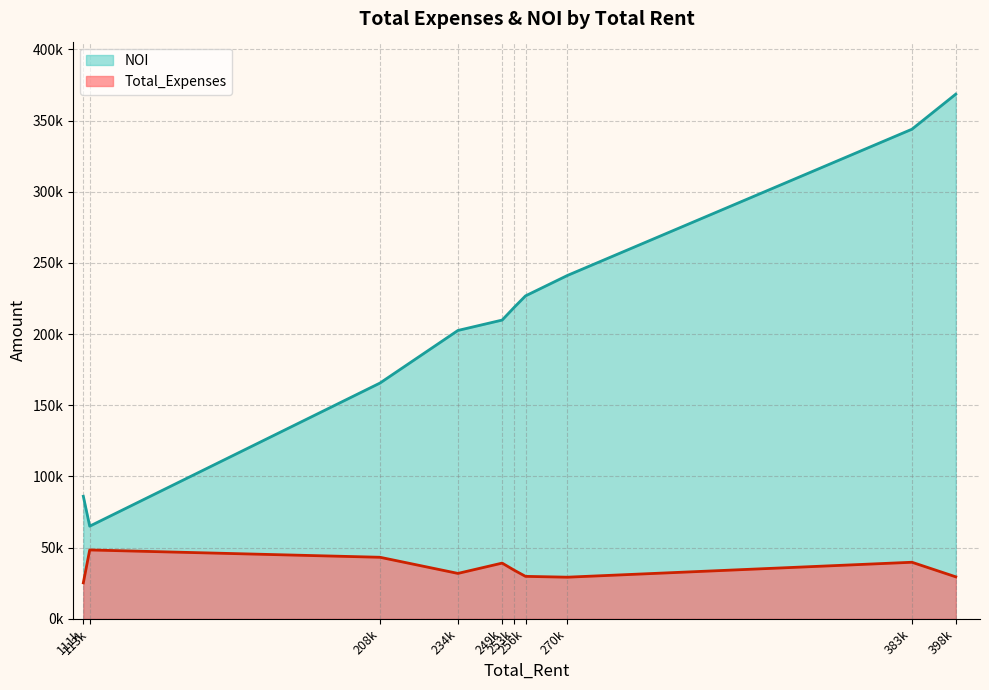

Reading left to right, extract all data points from this chart.

86099.4	65088.2	165636.0	202585.5	209880.1	218955.8	226873.4	241231.8	343961.3	368608.1